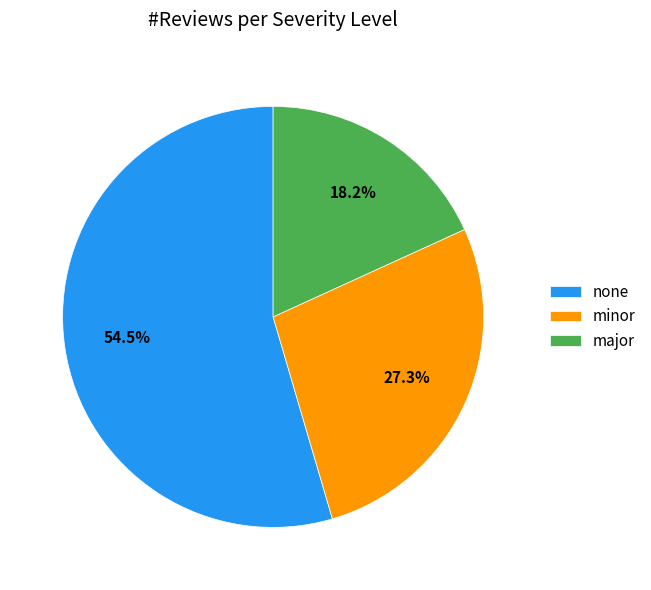

How much of the chart is everything except none?

45.5%